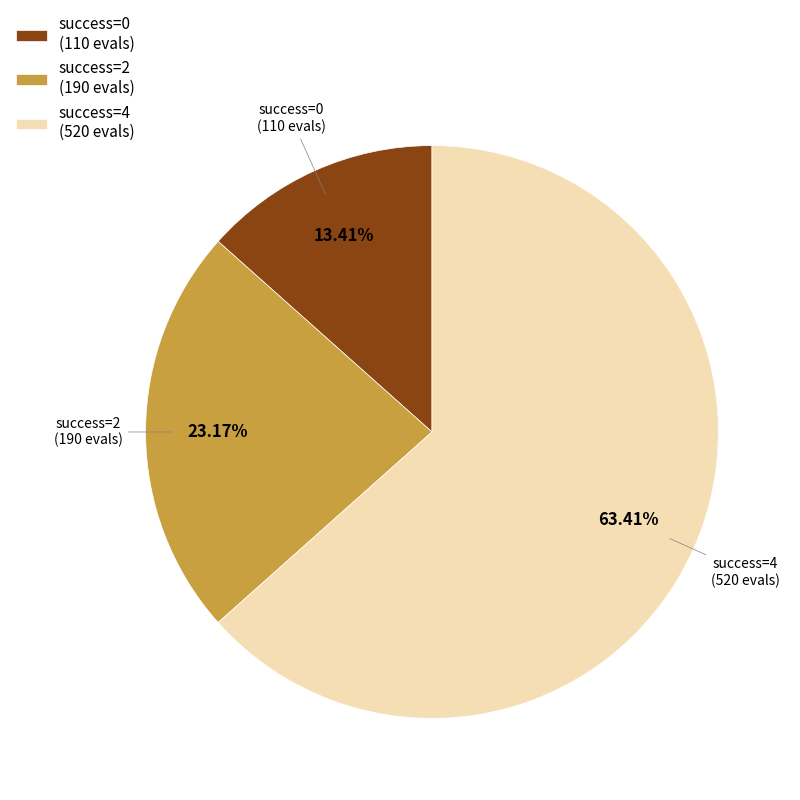

Which slice is the largest?

success=4 (520 evals)